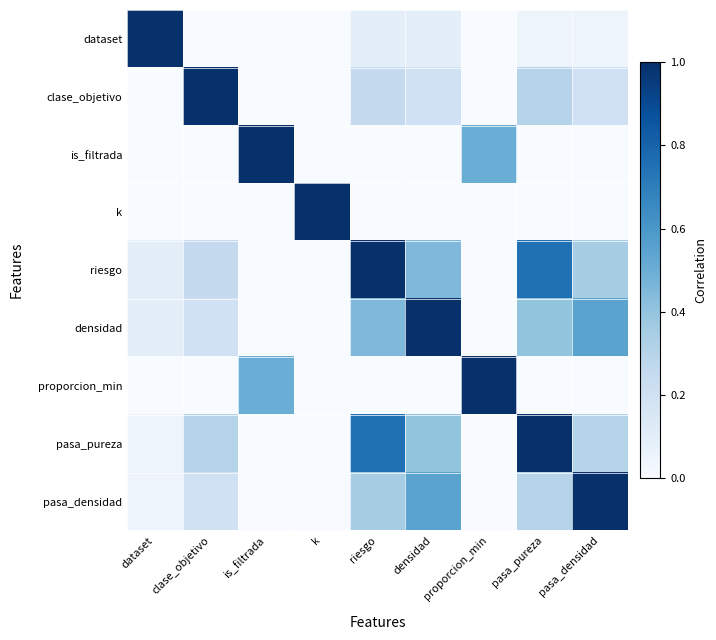

At k, list the series in order from largest to smallest.

k, dataset, clase_objetivo, is_filtrada, riesgo, densidad, proporcion_min, pasa_pureza, pasa_densidad